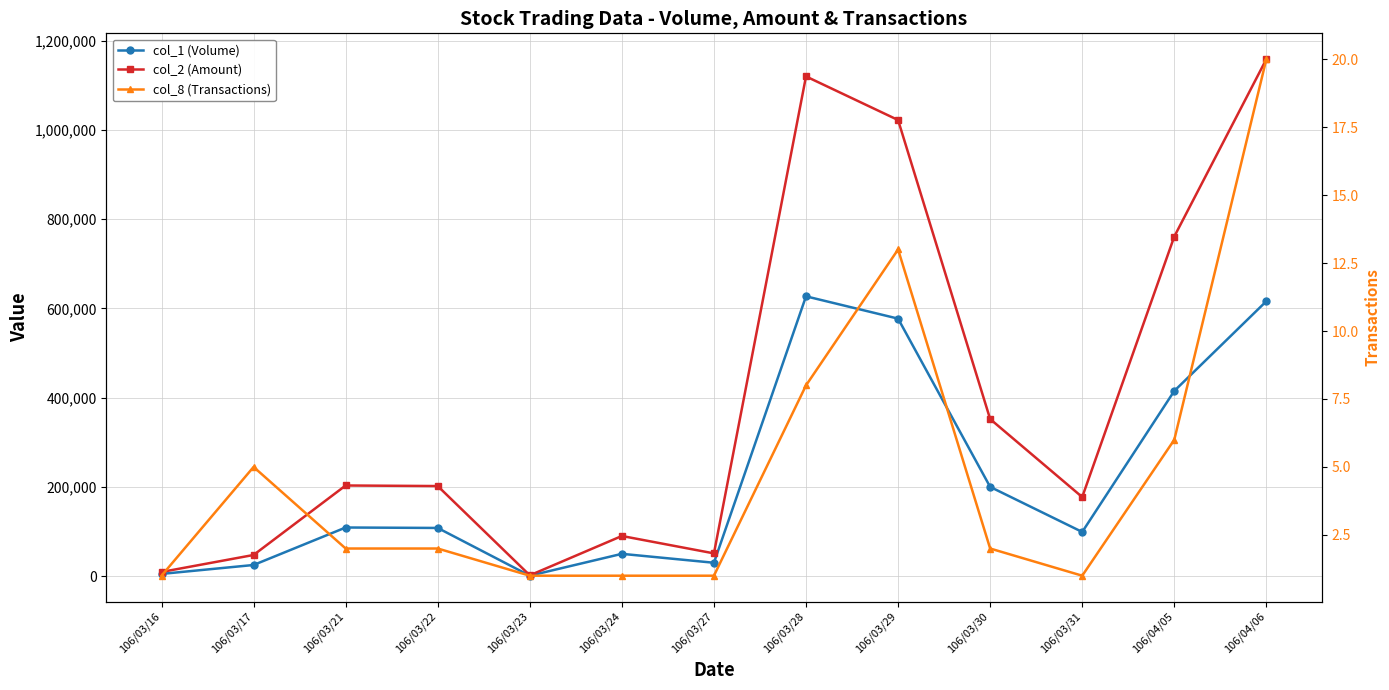

How many interior local peaks does the col_1 (Volume) series have?

3